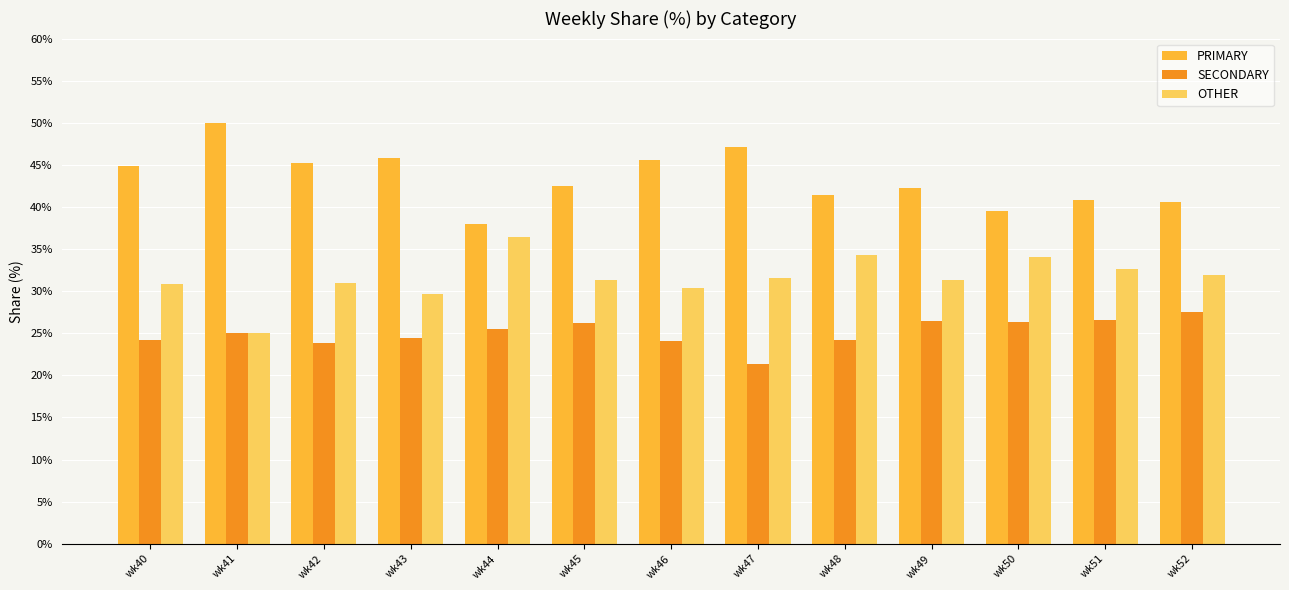

What is the spread (max minus min) of values at wk49?

15.8